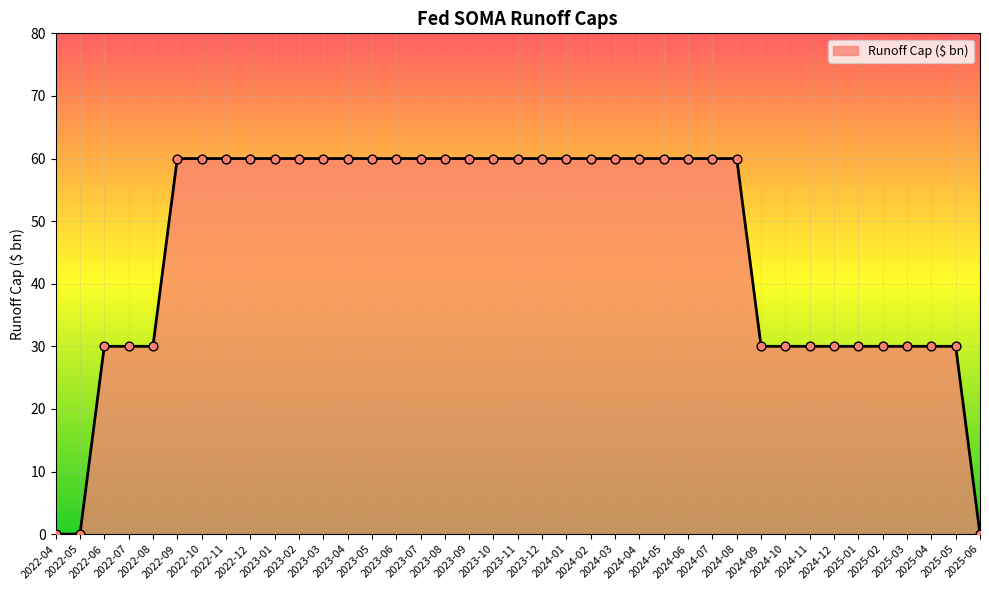

Approximately how many times larger is the value at 2024-10 compared to 2024-02?

0.5